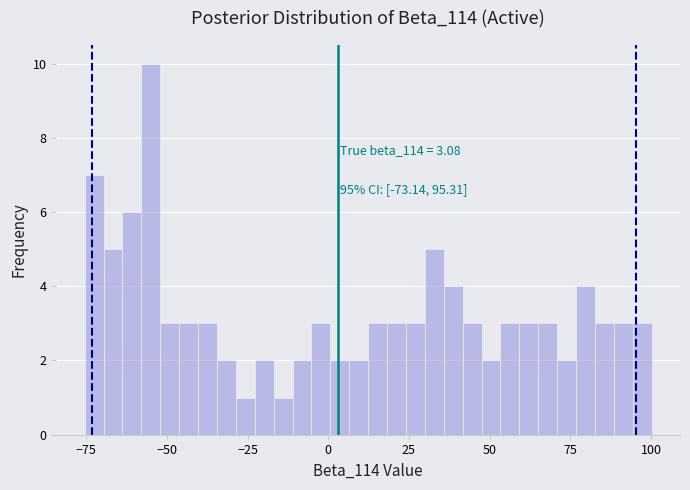

Read against the x-axis, roughly where is the centre of the tallest bar?

-55